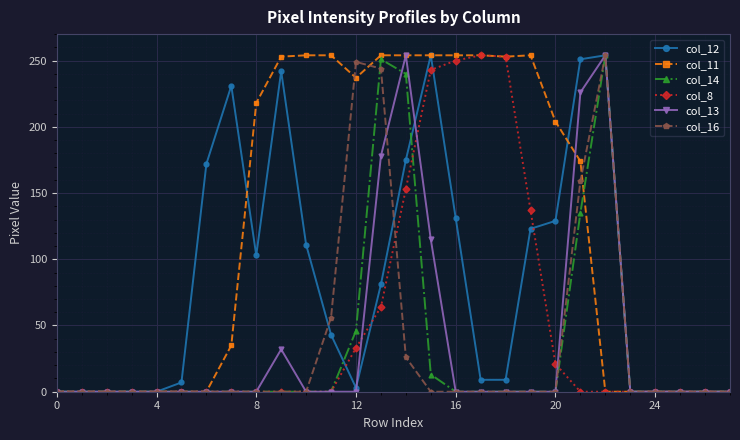

True or false: col_13 has more than 2 points higher than both neighbors.

True